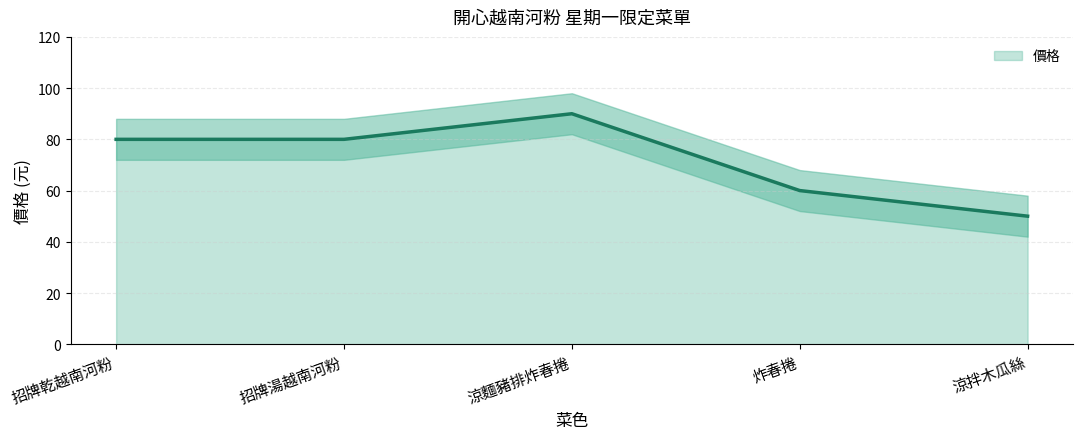

Rank the categories by value from lowest to highest.

涼拌木瓜絲, 炸春捲, 招牌乾越南河粉, 招牌湯越南河粉, 涼麵豬排炸春捲